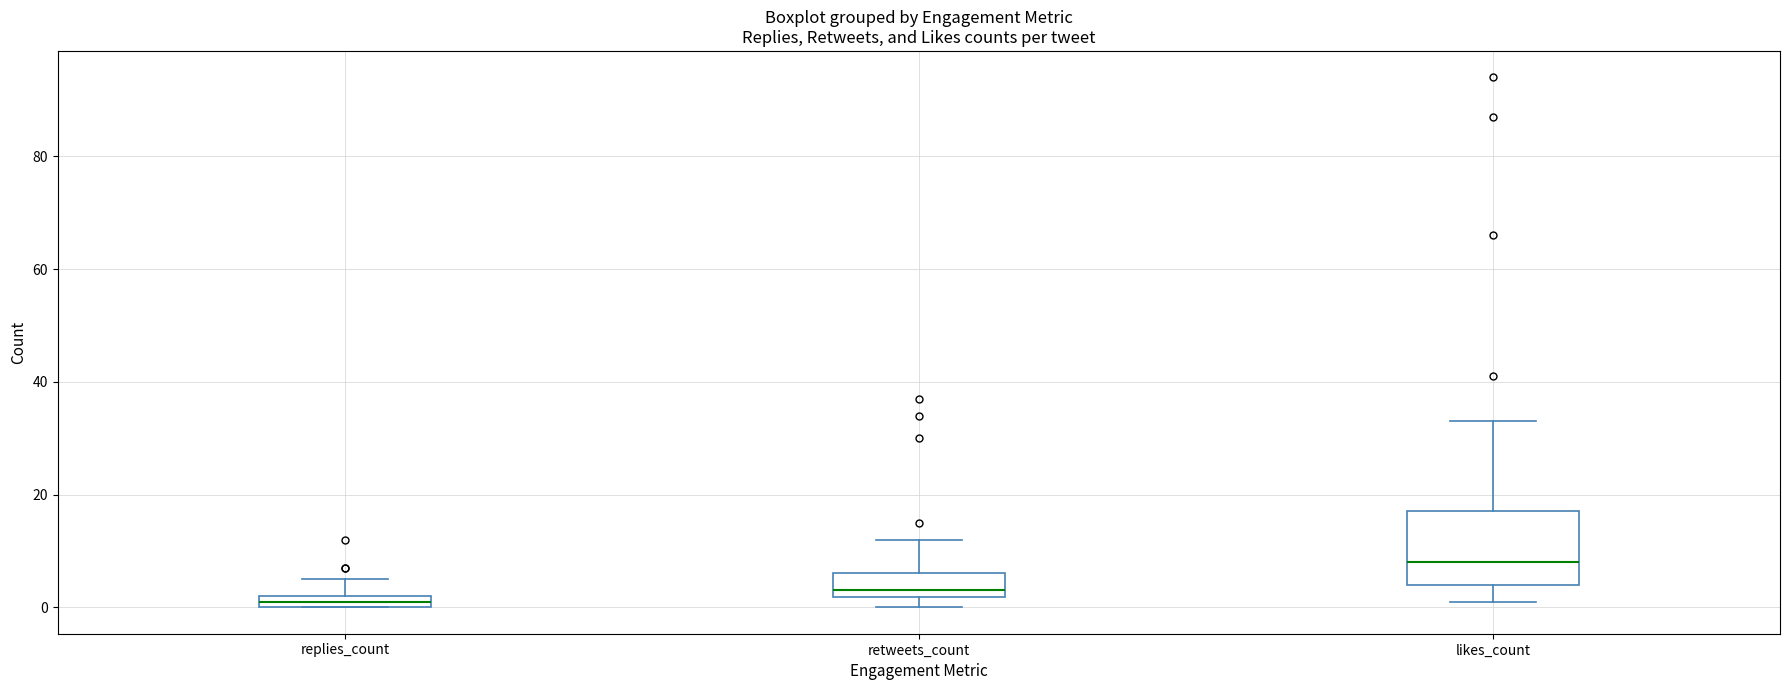

Where does the upper whisker of the box for retweets_count end on the y-axis? The values are not printed on the chart, so give them approximately, as read against the axis.

12